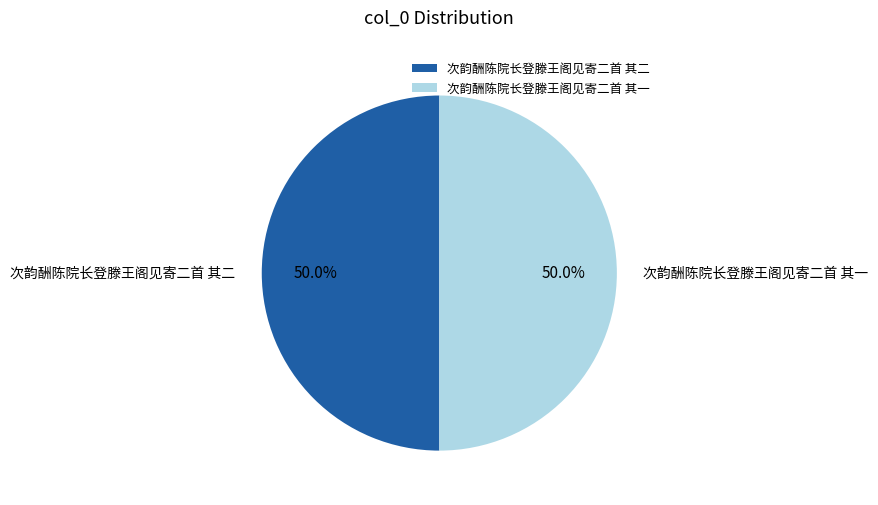

What is the ratio of the value at 次韵酬陈院长登滕王阁见寄二首 其二 to the value at 次韵酬陈院长登滕王阁见寄二首 其一?

1.0